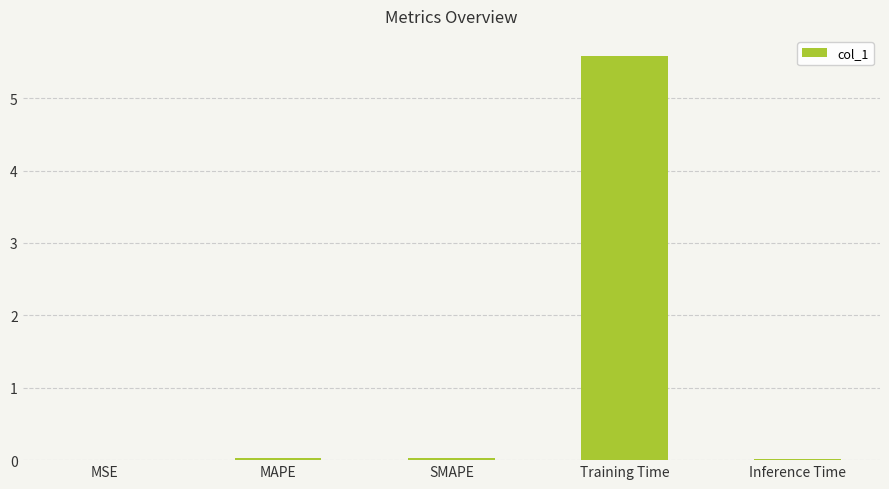

True or false: the data shows 0.0 at MSE.

True